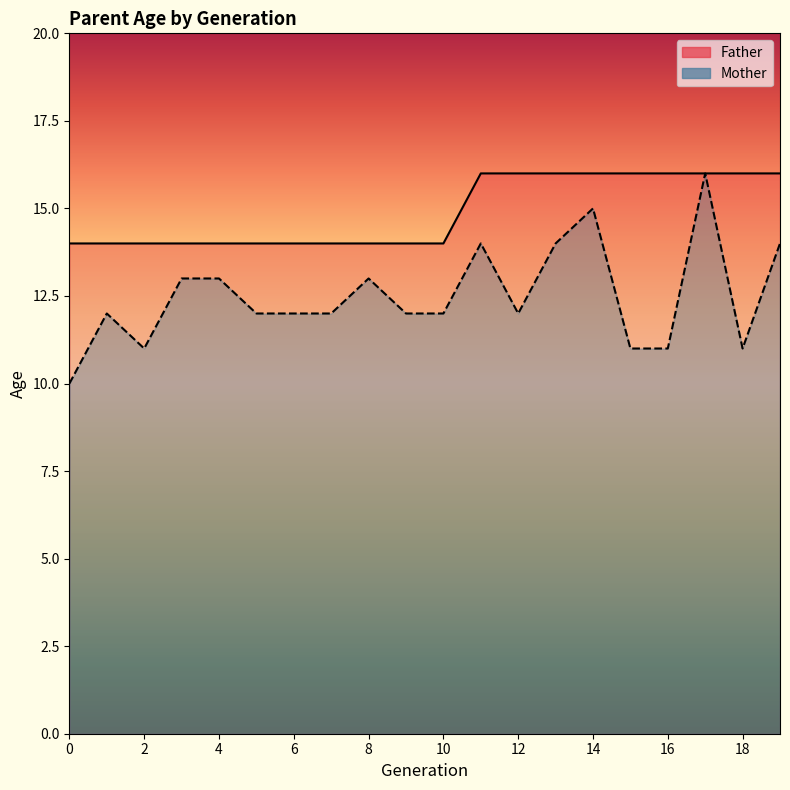

True or false: Father and Mother cross at least once.

False